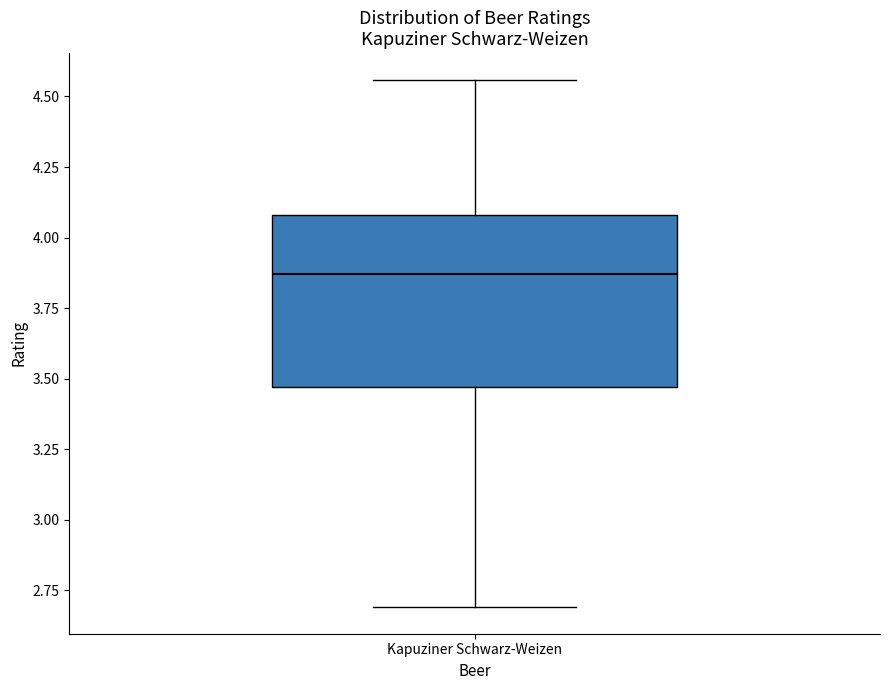

Transcribe this box plot: give where the median line is, the range the box spans, and where the two whiskers end, as read against the y-axis. The values are not printed on the chart, so give them approximately, as read against the axis.

median 3.85, box 3.45 to 4.10, whiskers 2.70 to 4.55